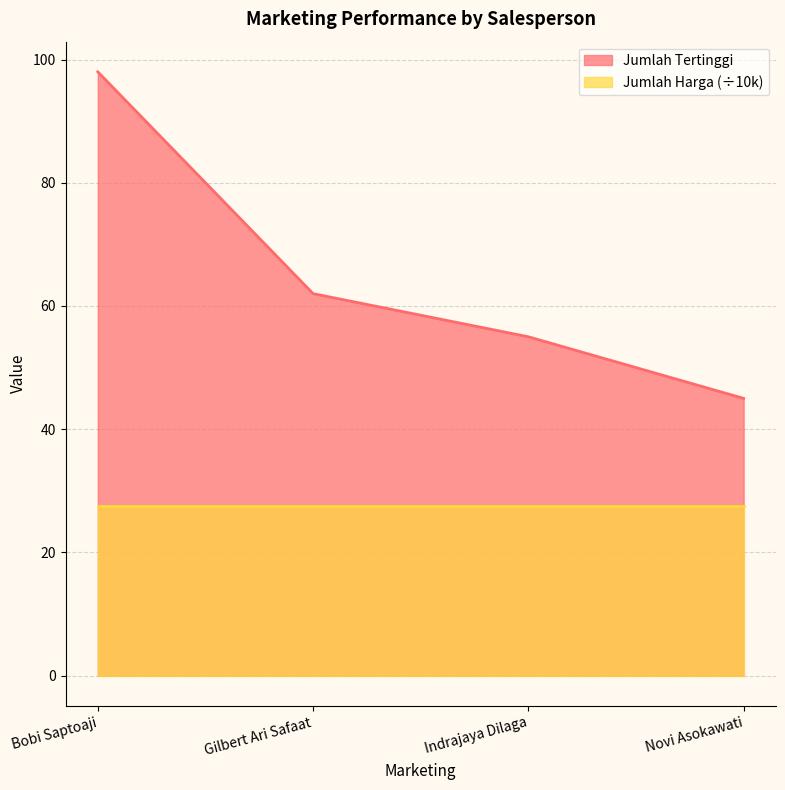

How many categories are shown in the chart?

4